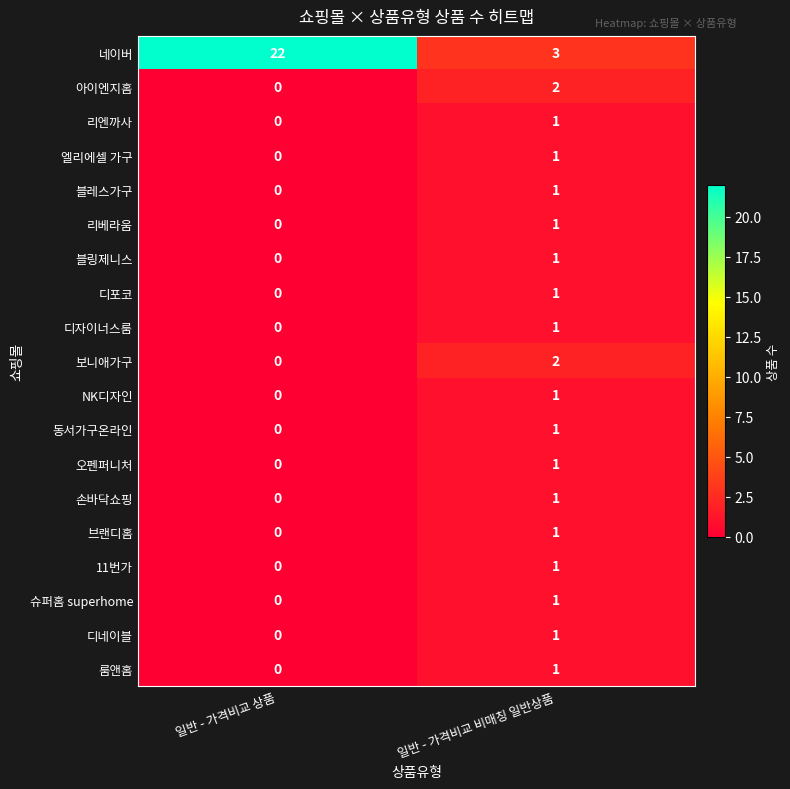

The 엘리에셀 가구 series shows 0 at 일반 - 가격비교 비매칭 일반상품. True or false?

False